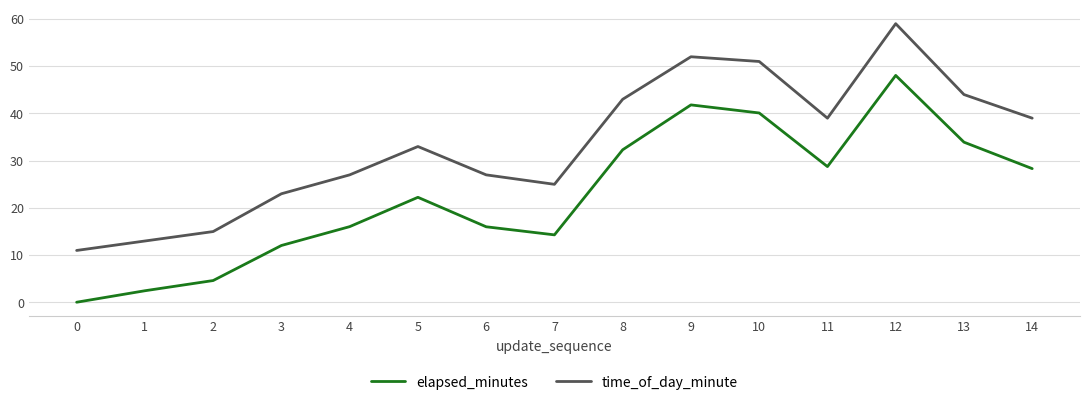

At which category does time_of_day_minute reach its first local valley?

7